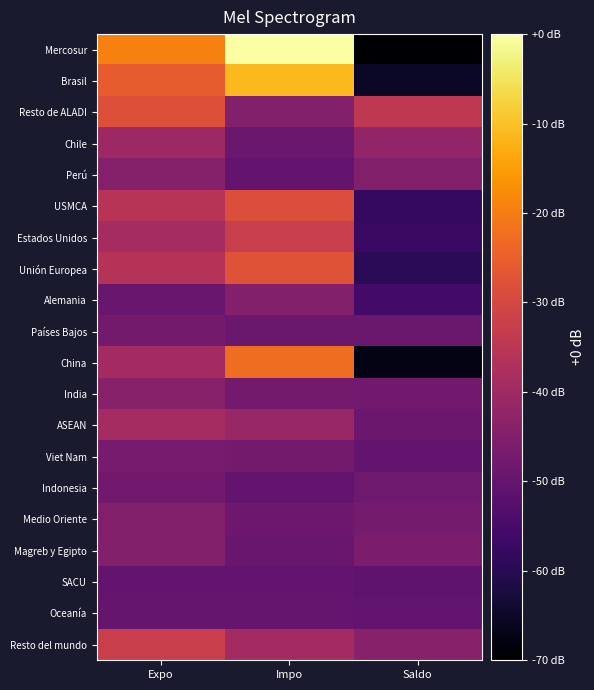

List the series in order of their peak value, lowest first.

SACU, Oceanía, Indonesia, Países Bajos, Viet Nam, Medio Oriente, Magreb y Egipto, Alemania, Perú, India, Chile, ASEAN, Estados Unidos, Resto del mundo, USMCA, Resto de ALADI, Unión Europea, China, Brasil, Mercosur